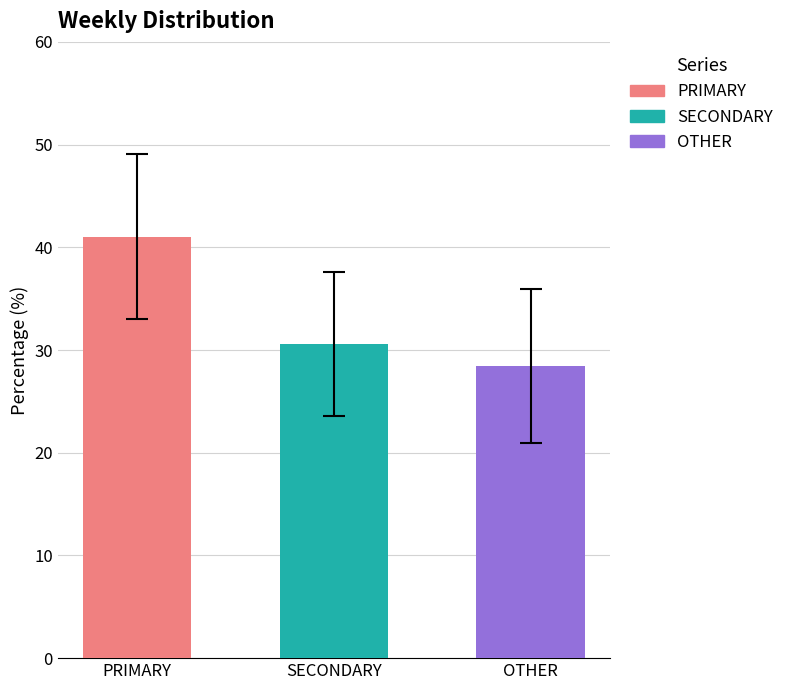

What is the total value across all series at '22, wk41?

100.0